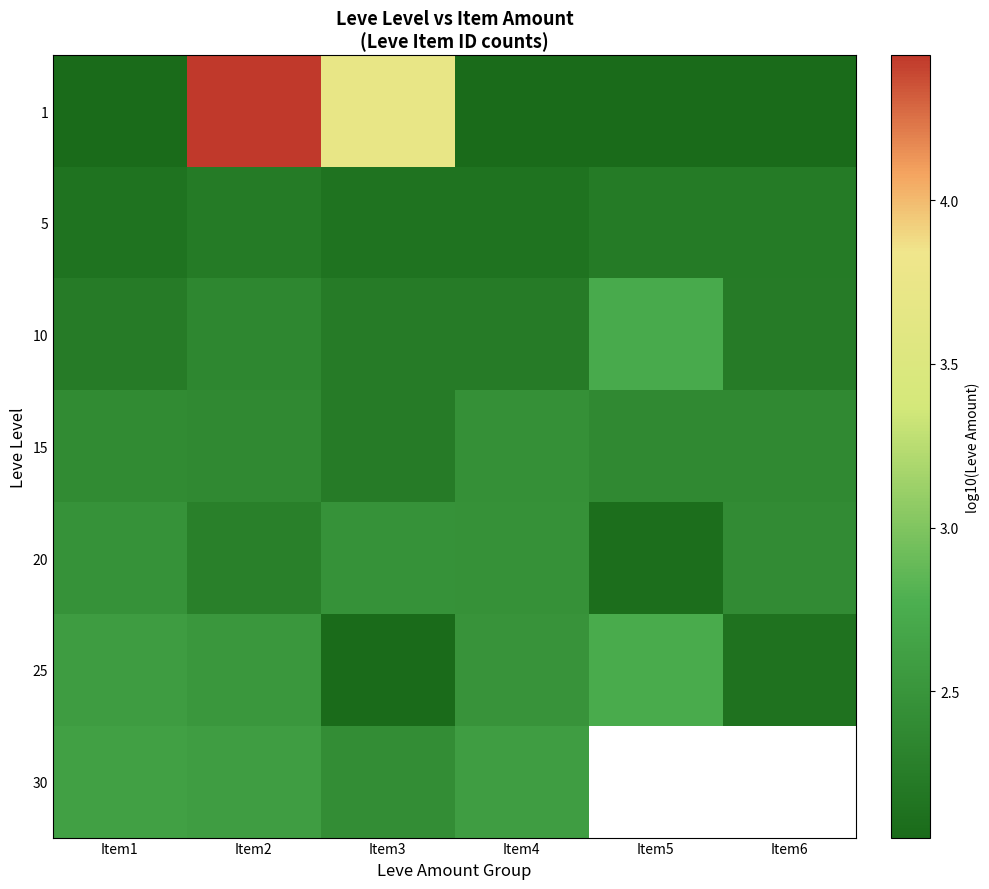

At which category is the sum across all series the highest?

Item2